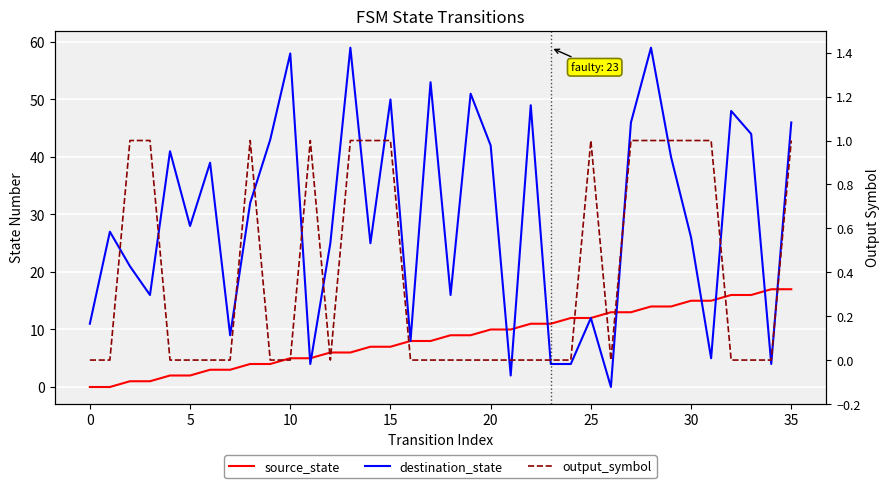

True or false: output_symbol has more than 1 interior local peaks.

True